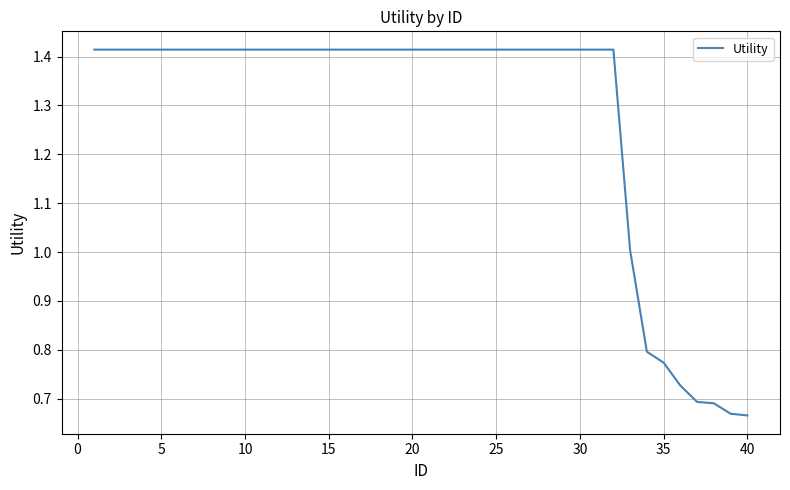

How many lines are shown in the chart?

1